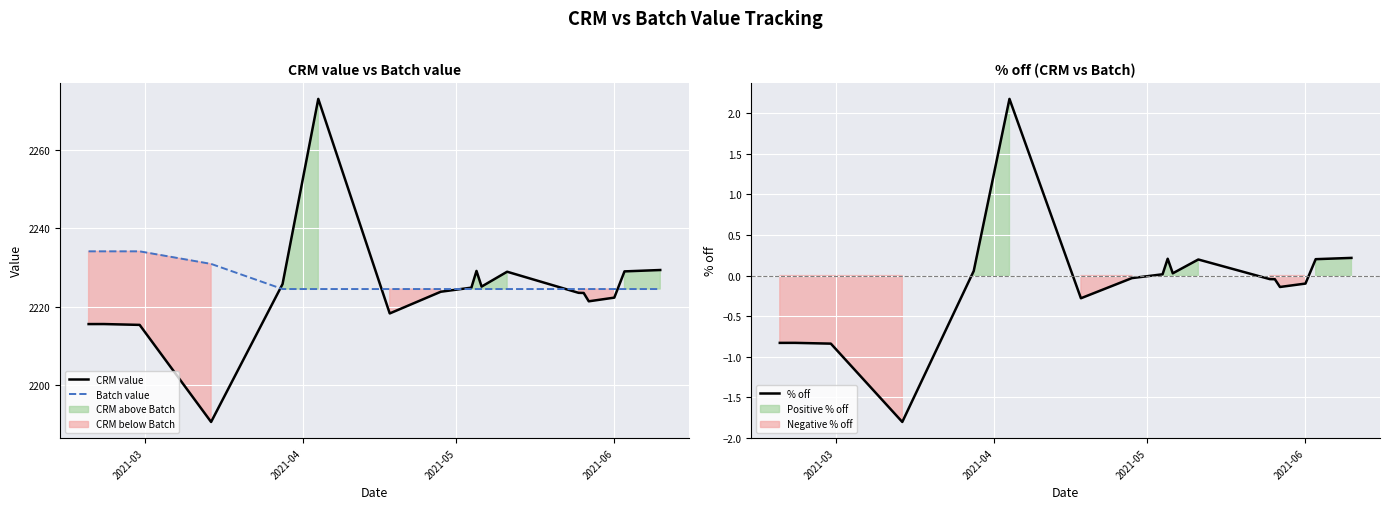

Which series has the widest spread of values?

CRM value